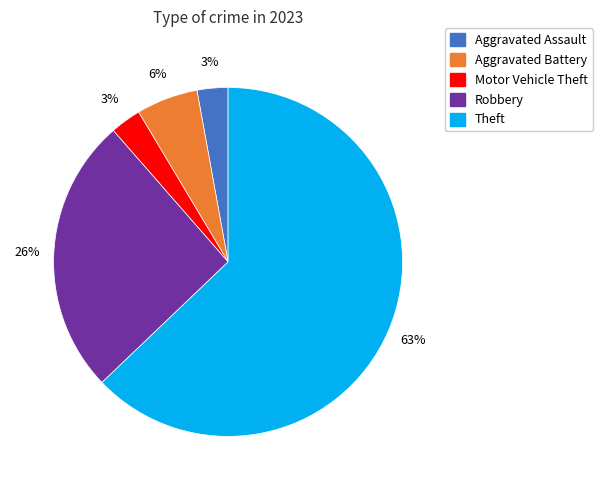

To the nearest percent, what is the average slice percentage?

20%